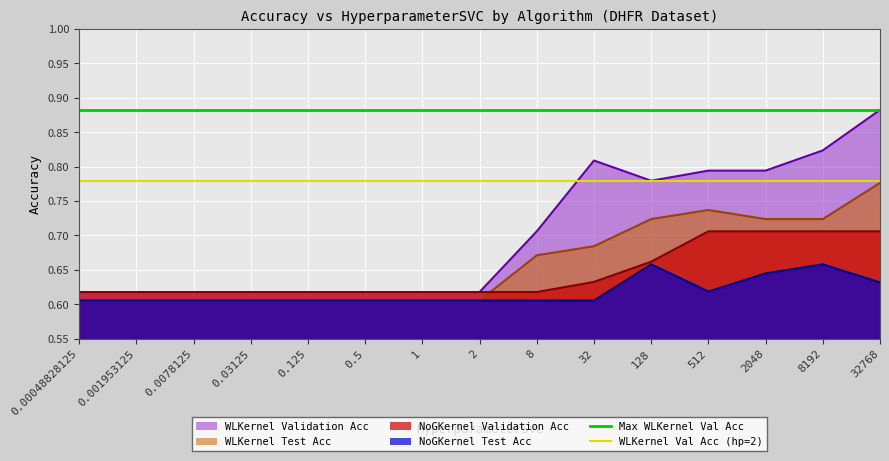

What is the maximum value for WLKernel Val Acc (hp=2)?

0.8